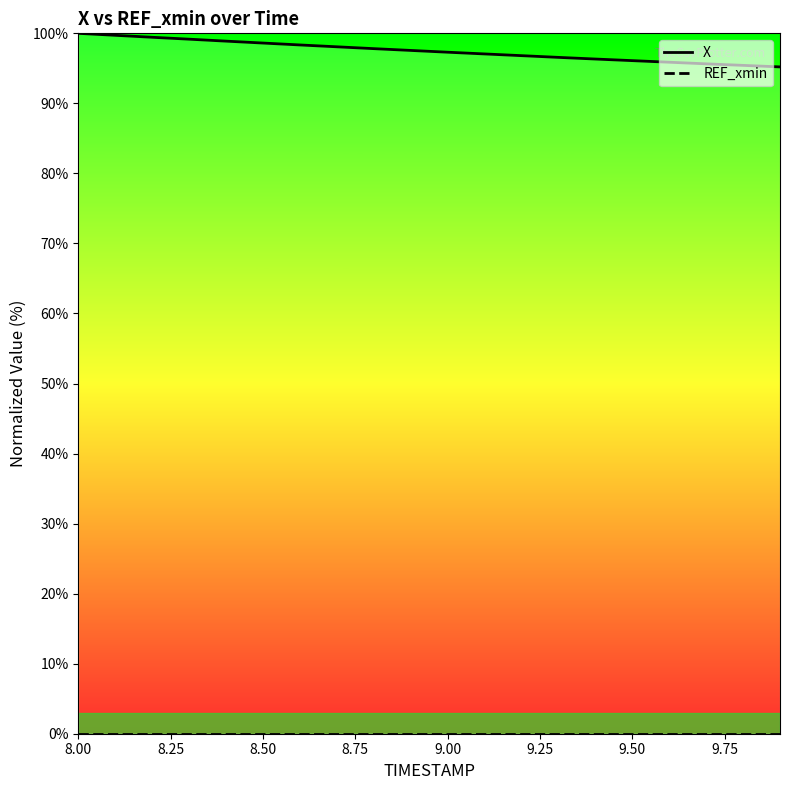

Reading right to left, extract all data points from this chart.

X: 95.2	95.4	95.6	95.9	96.1	96.3	96.6	96.8	97.1	97.3	97.6	97.8	98.1	98.3	98.6	98.9	99.2	99.4	99.7	100.0
REF_xmin: 0.0	0.0	0.0	0.0	0.0	0.0	0.0	0.0	0.0	0.0	0.0	0.0	0.0	0.0	0.0	0.0	0.0	0.0	0.0	0.0